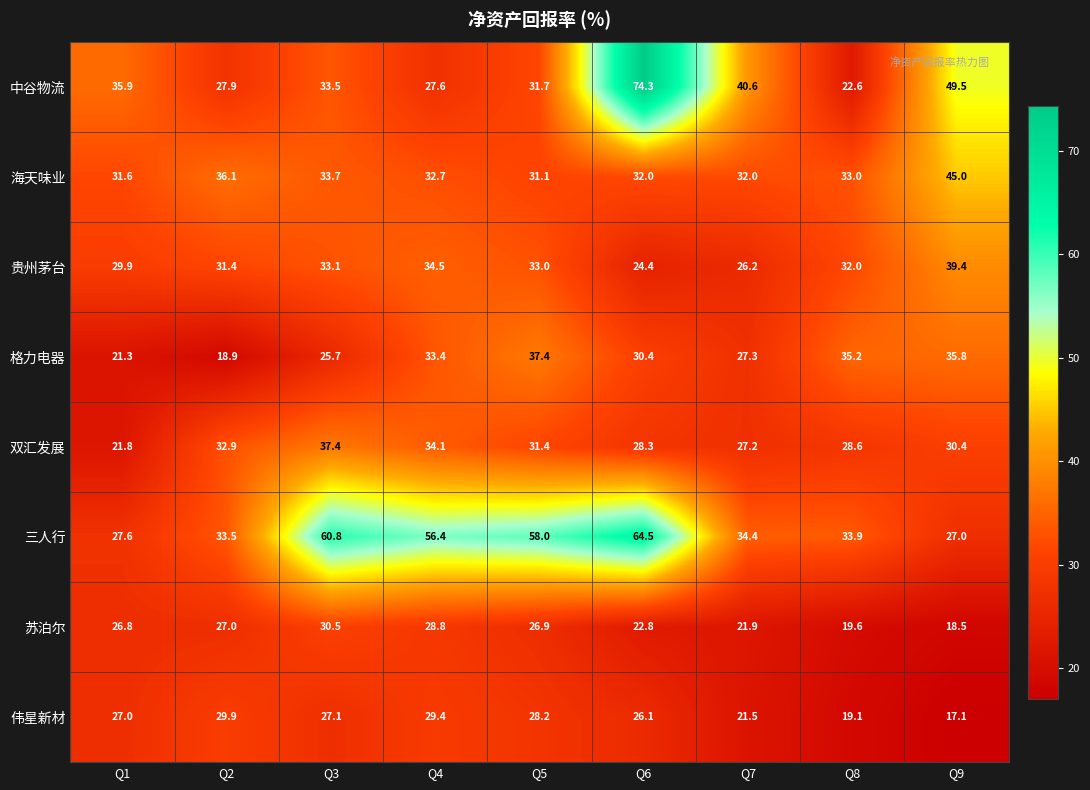

At which label does 三人行 first exceed 34?

Q3